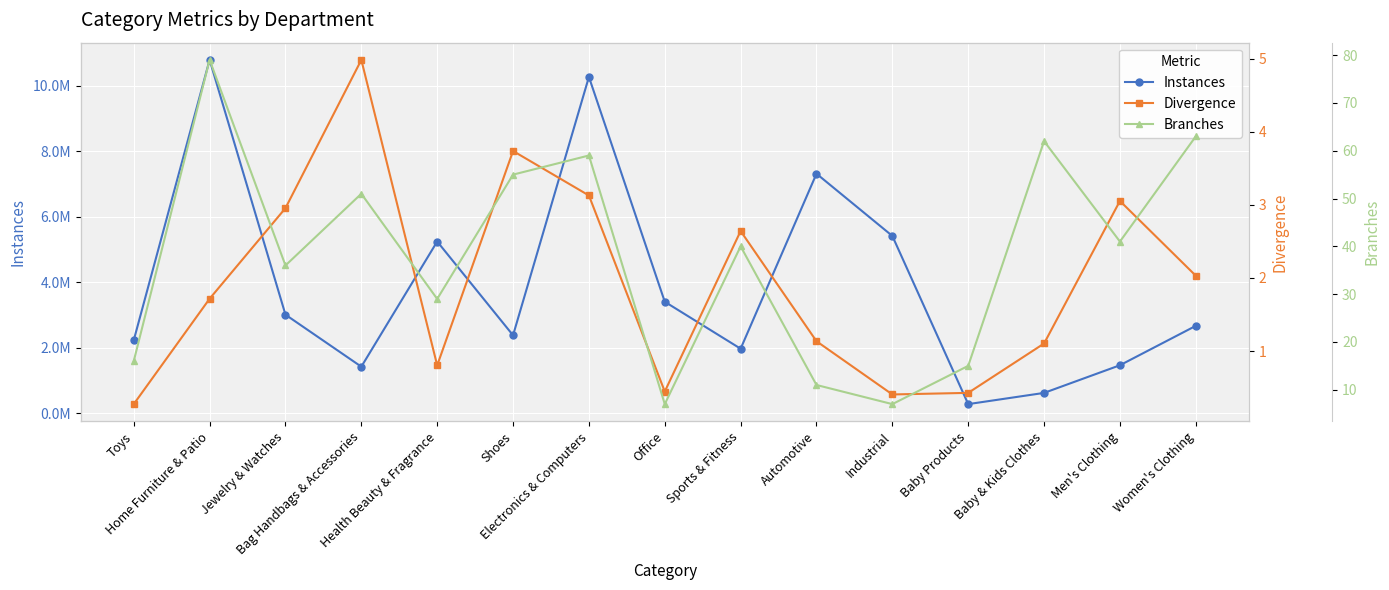

The value of Instances at Baby & Kids Clothes is 1034935.1. True or false?

False